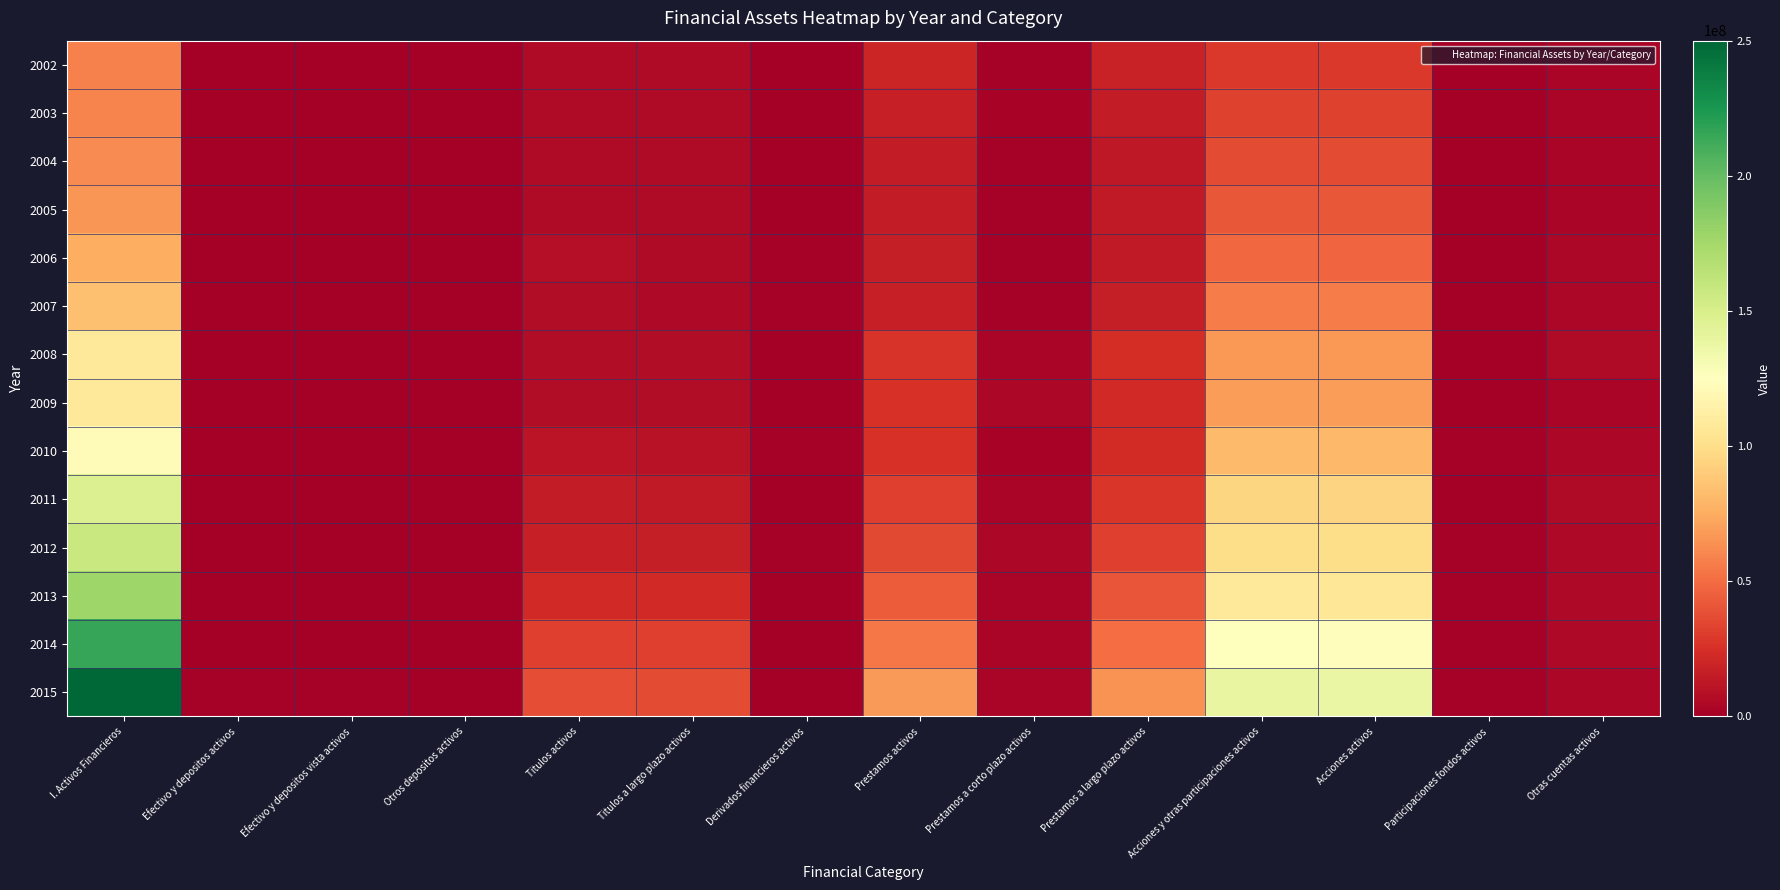

Which series has the largest range (max minus min)?

2015